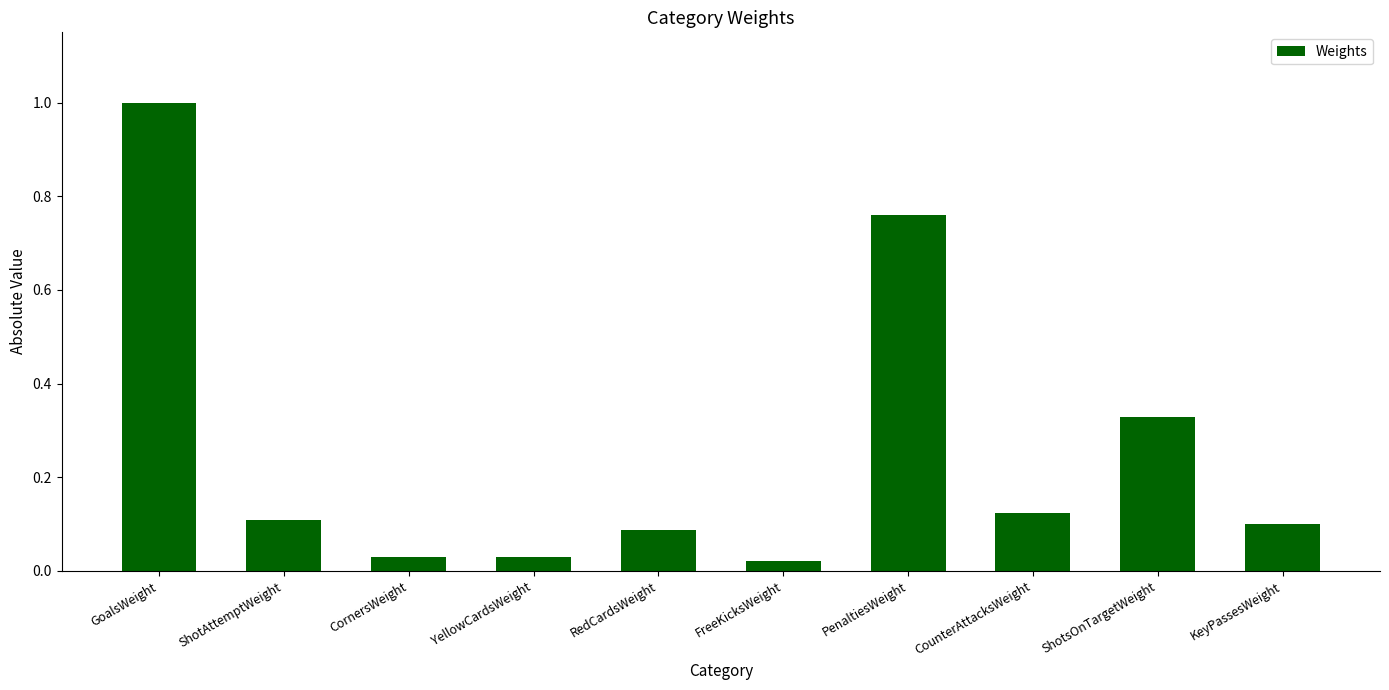

What is the difference between the second highest and second lowest values?

0.7